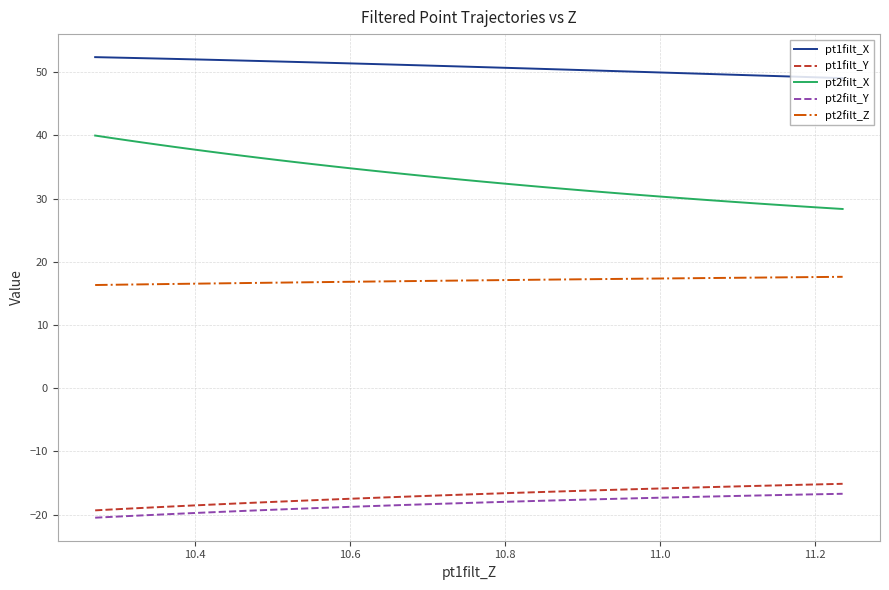

What is the smallest value displayed?

-20.5